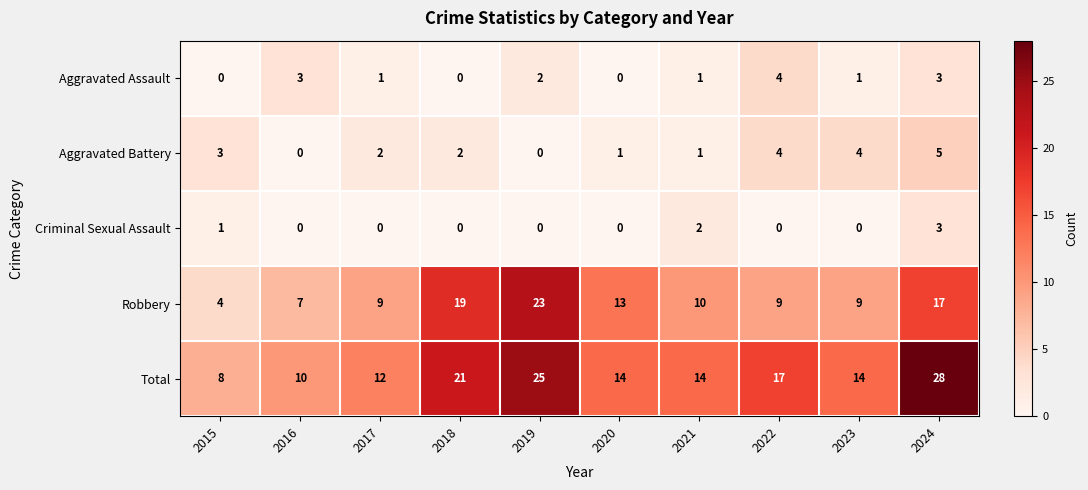

What is the difference between the highest and lowest values at 2021?

13